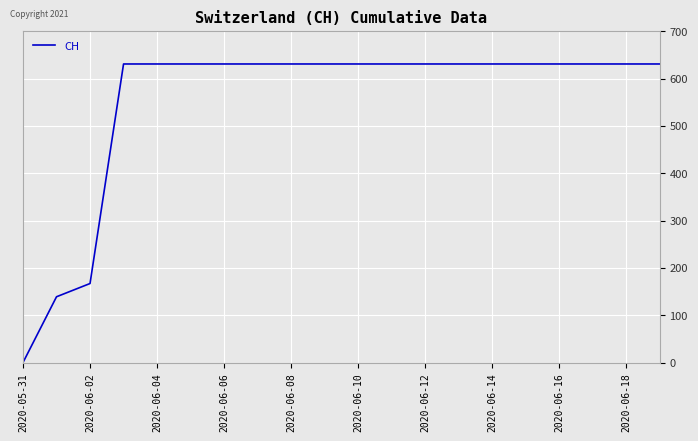

What is the difference between the maximum and minimum values?

631